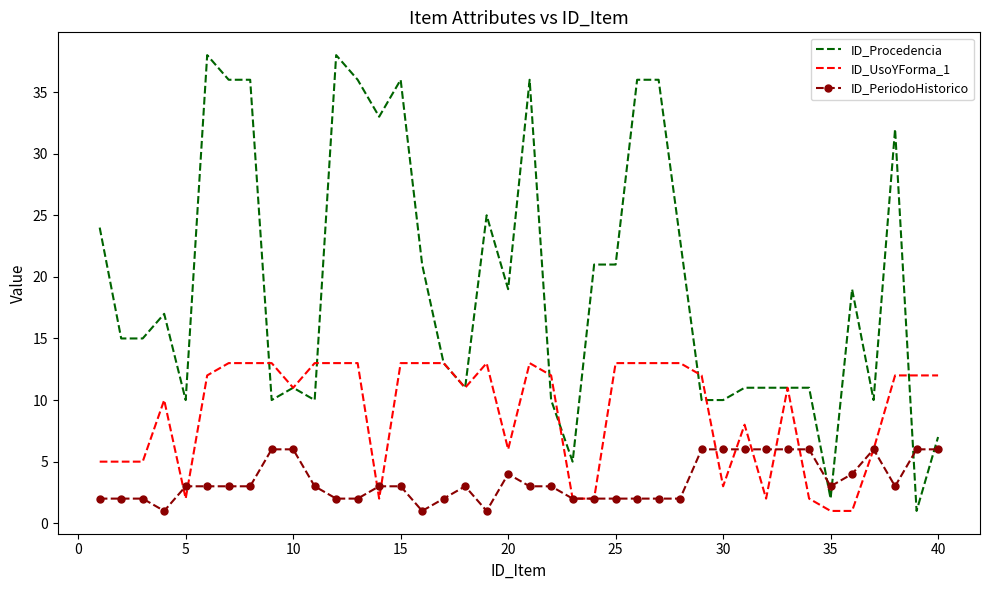

What is the minimum value shown in the chart?

1